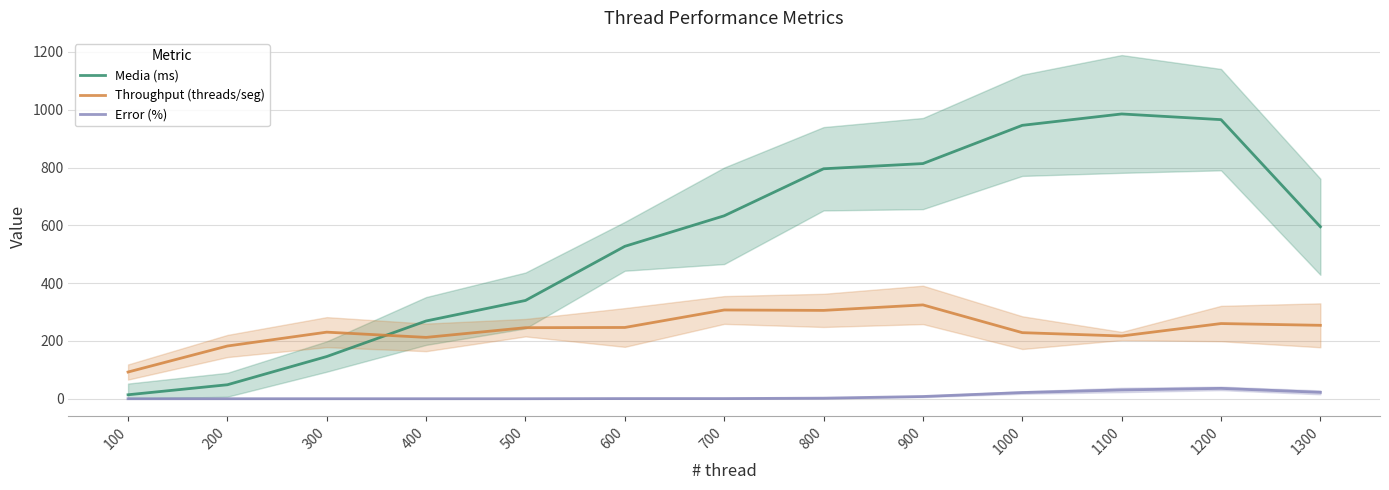

How many interior local peaks does the Throughput (threads/seg) series have?

4